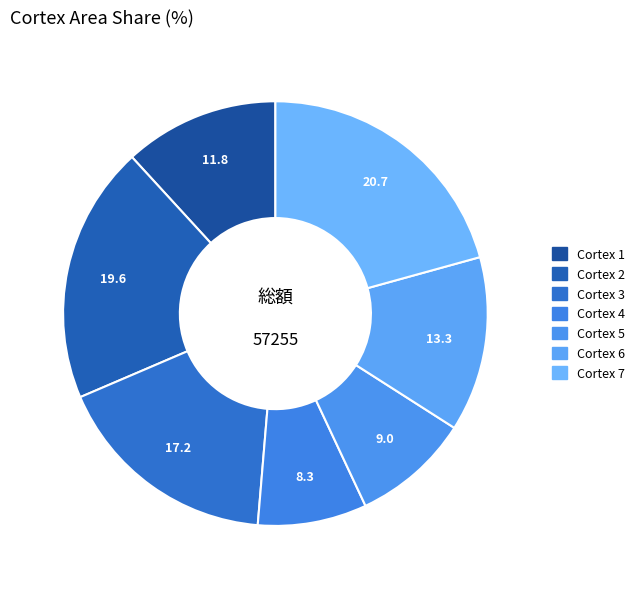

How many segments does this pie chart have?

7